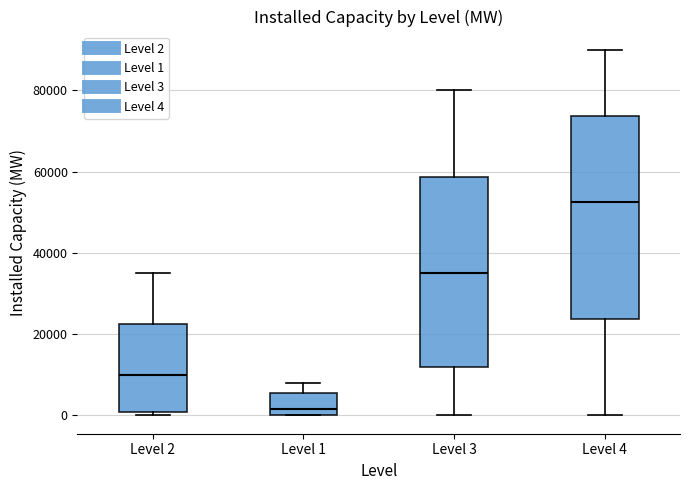

Reading left to right, transcribe this box plot: for each box, give where its median line is, the range the box spans, and where its two whiskers end, as read against the y-axis. The values are not printed on the chart, so give them approximately, as read against the axis.

Level 2: median 10000, box 0 to 22000, whiskers 0 (just below the box's lower edge) to 36000
Level 1: median 2000, box 0 to 6000, whiskers 0 to 8000
Level 3: median 36000, box 12000 to 58000, whiskers 0 to 80000
Level 4: median 52000, box 24000 to 74000, whiskers 0 to 90000